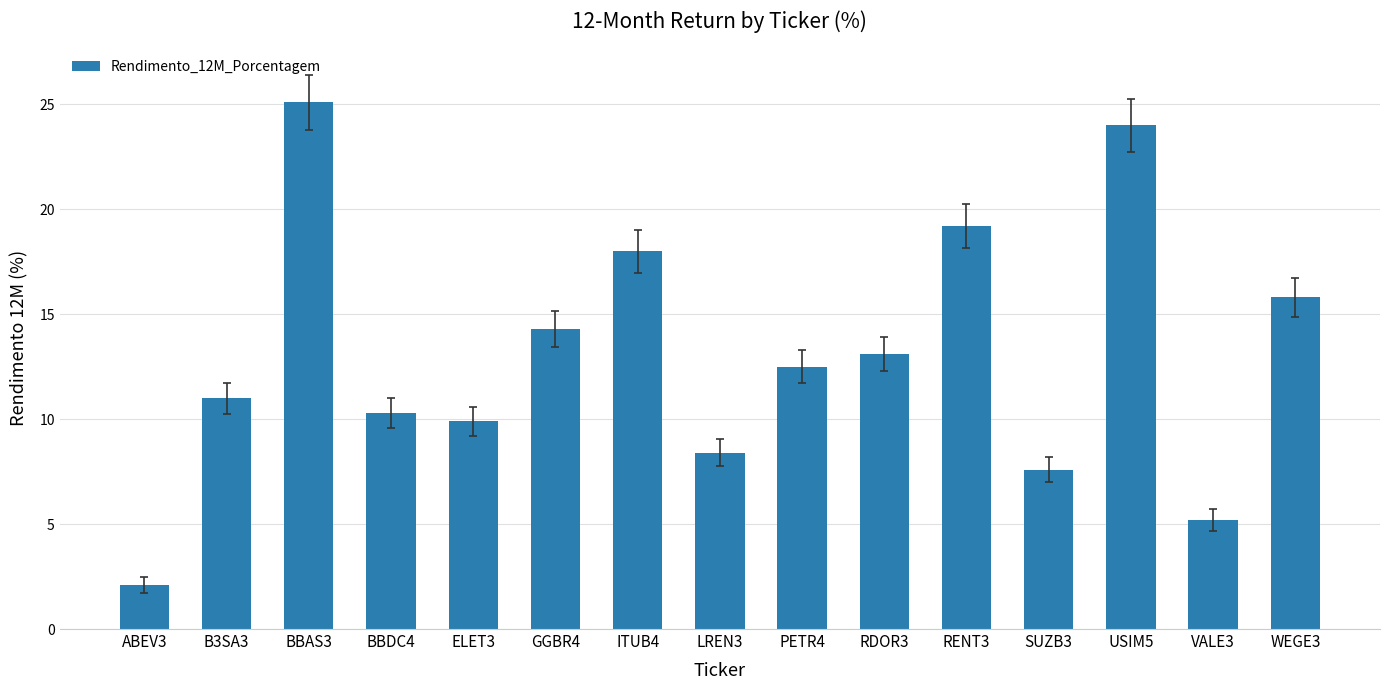

Reading left to right, list all the values displayed in this chart.

ABEV3=2.1	B3SA3=11.0	BBAS3=25.1	BBDC4=10.3	ELET3=9.9	GGBR4=14.3	ITUB4=18.0	LREN3=8.4	PETR4=12.5	RDOR3=13.1	RENT3=19.2	SUZB3=7.6	USIM5=24.0	VALE3=5.2	WEGE3=15.8